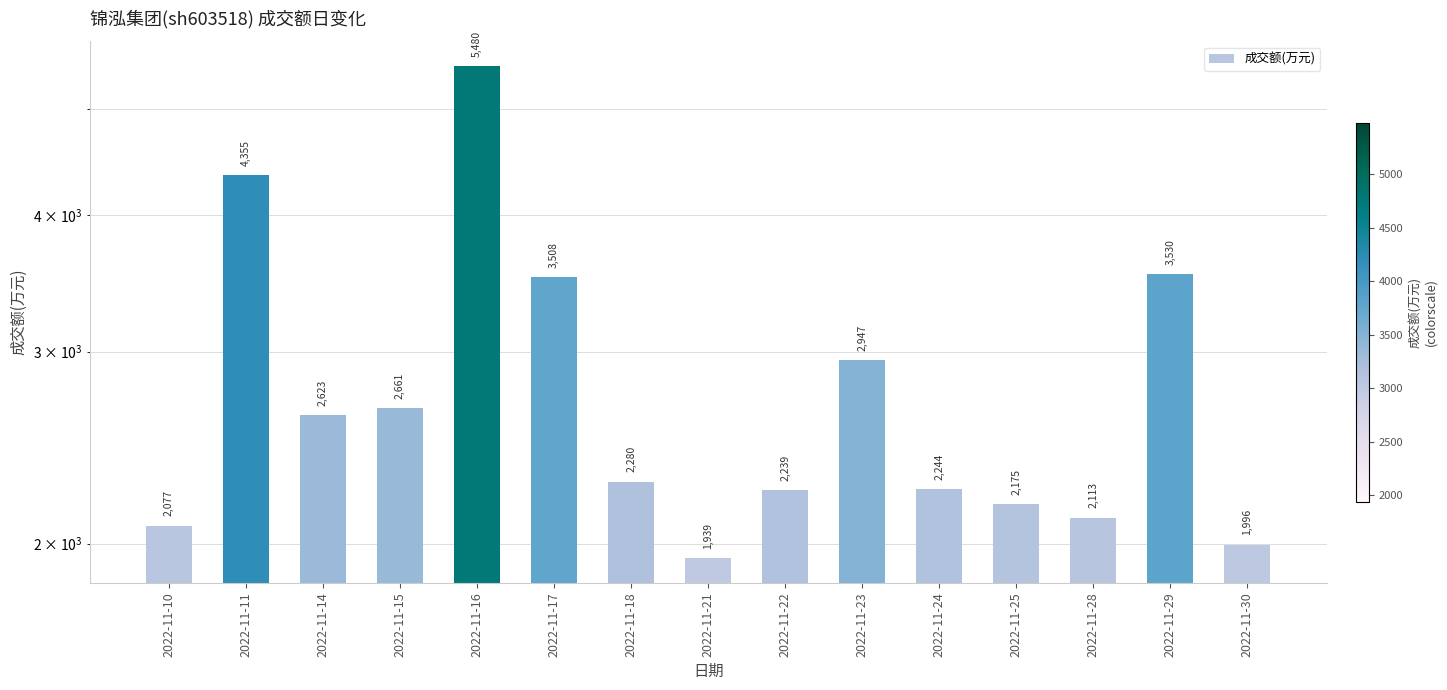

What is the smallest value displayed?

1939